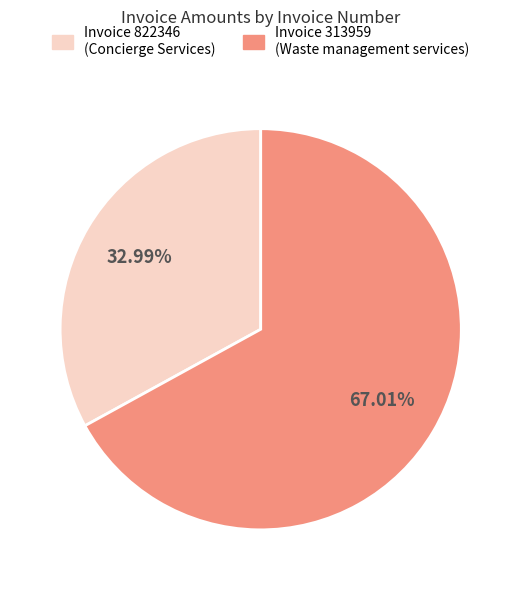

Is there any slice that represents more than half of the pie?

Yes